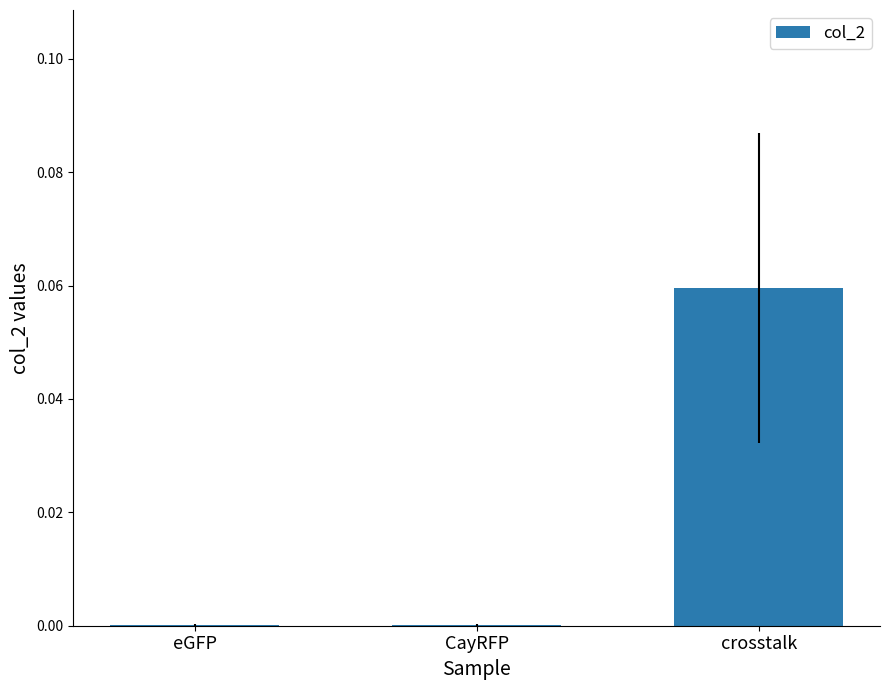

Between crosstalk and CayRFP, which is larger?

crosstalk